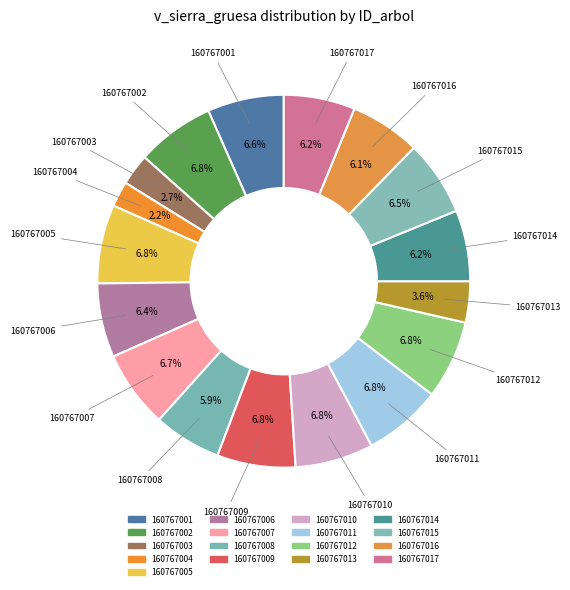

Does any single category account for the majority?

No